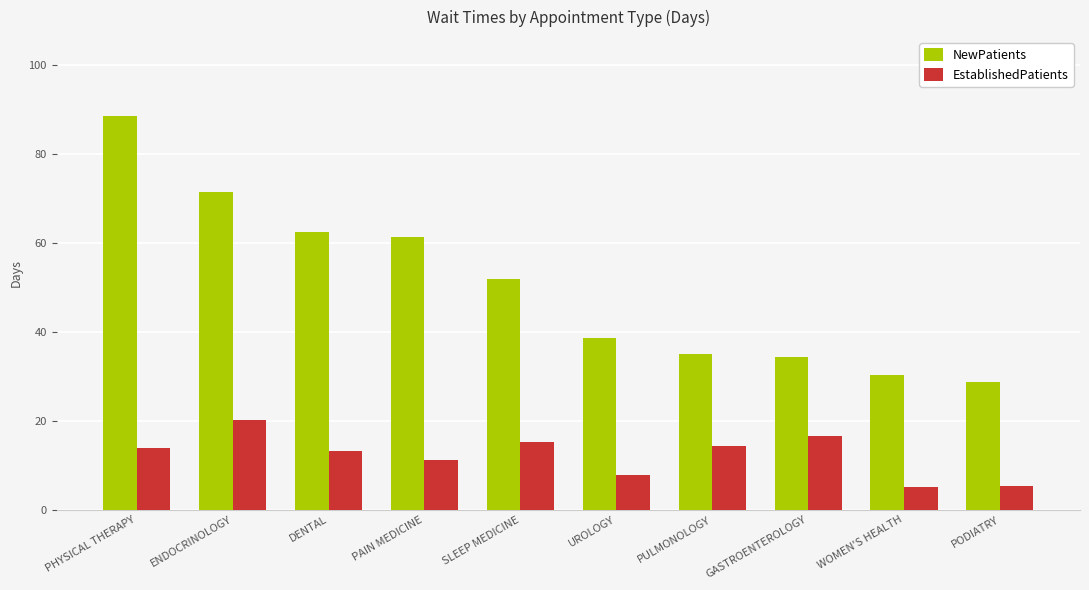

Which series changed the most between GASTROENTEROLOGY and WOMEN'S HEALTH?

EstablishedPatients